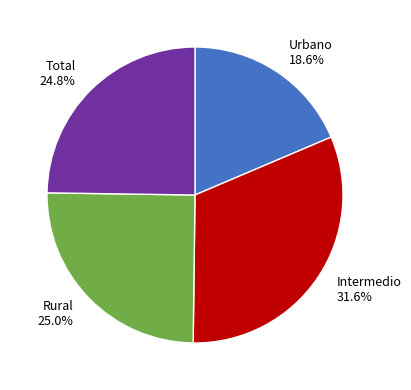

Which slice is the smallest?

Urbano